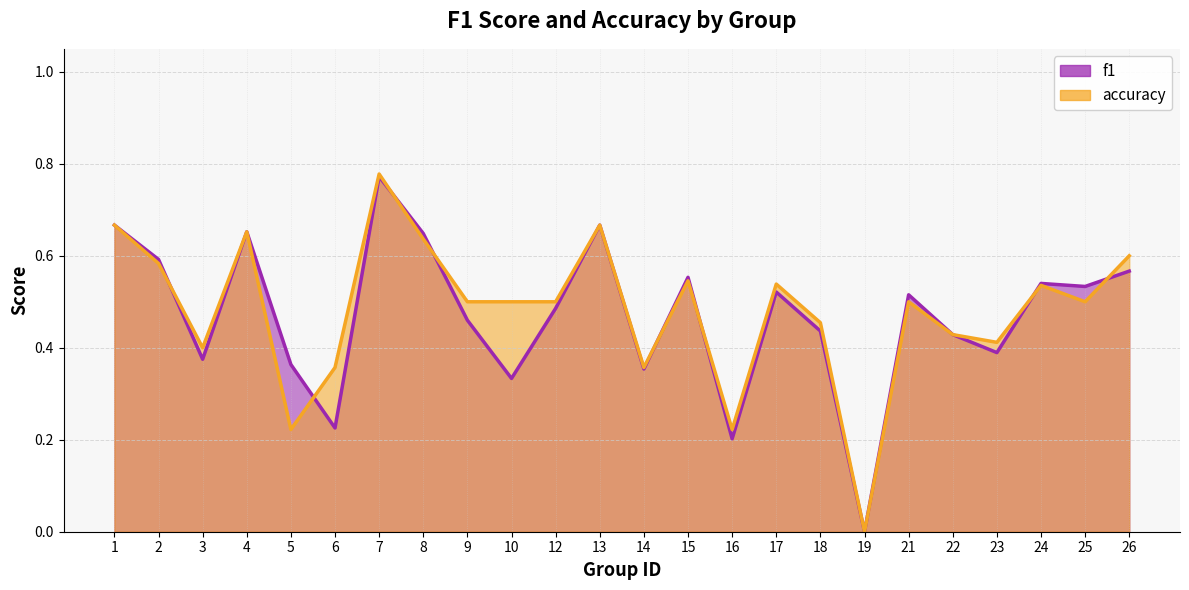

What is the value of the accuracy point at the 17th from the left?

0.5